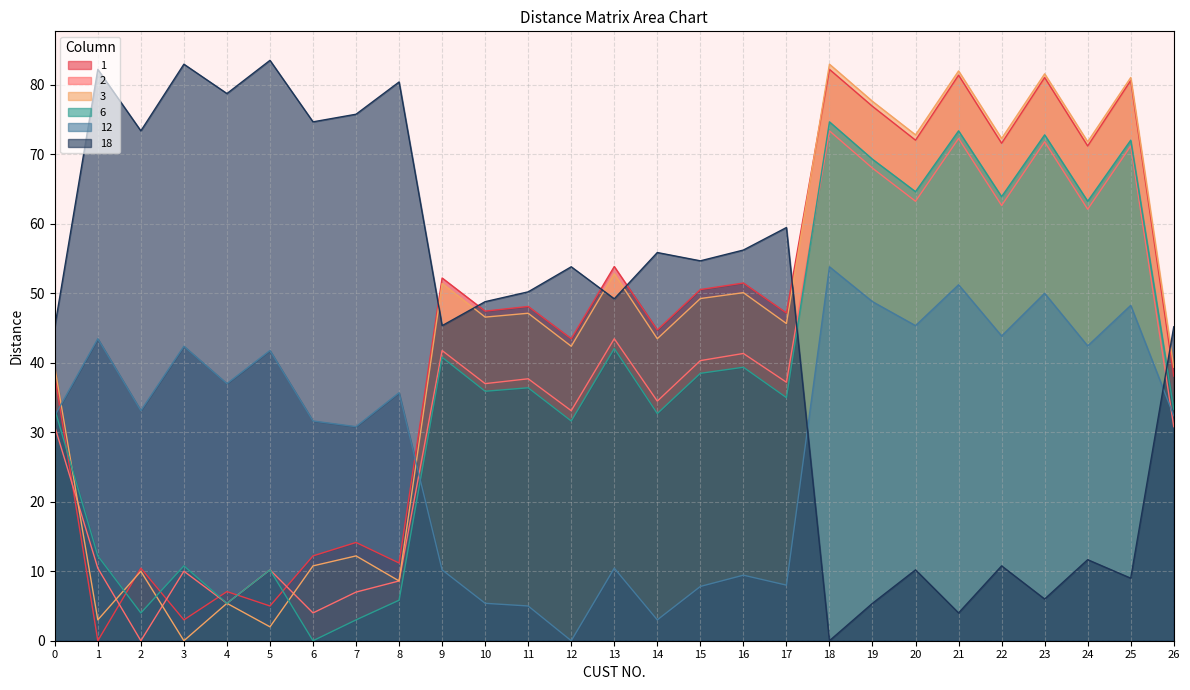

What is the total value across all series at 16?

247.9